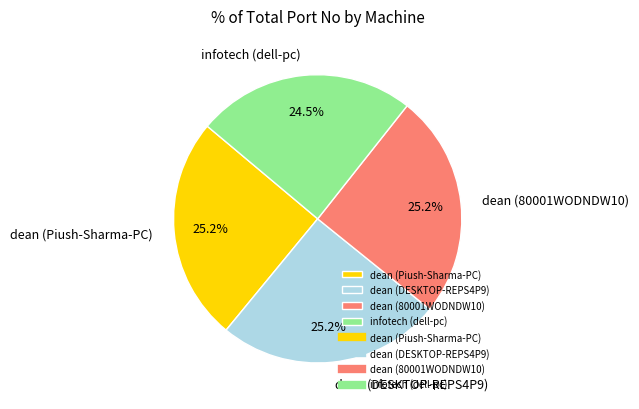

Between dean (Piush-Sharma-PC) and infotech (dell-pc), which is larger?

dean (Piush-Sharma-PC)